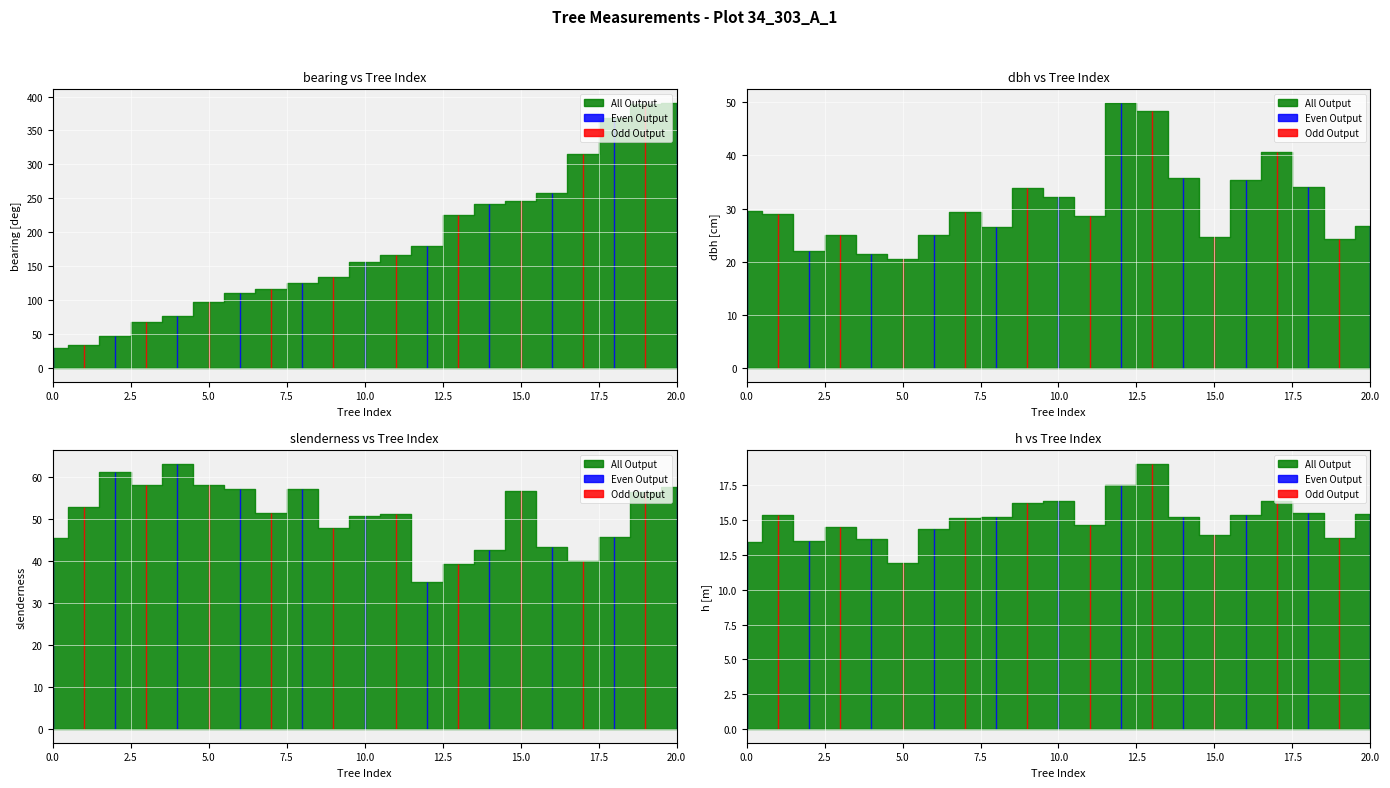

How many lines are shown in the chart?

4